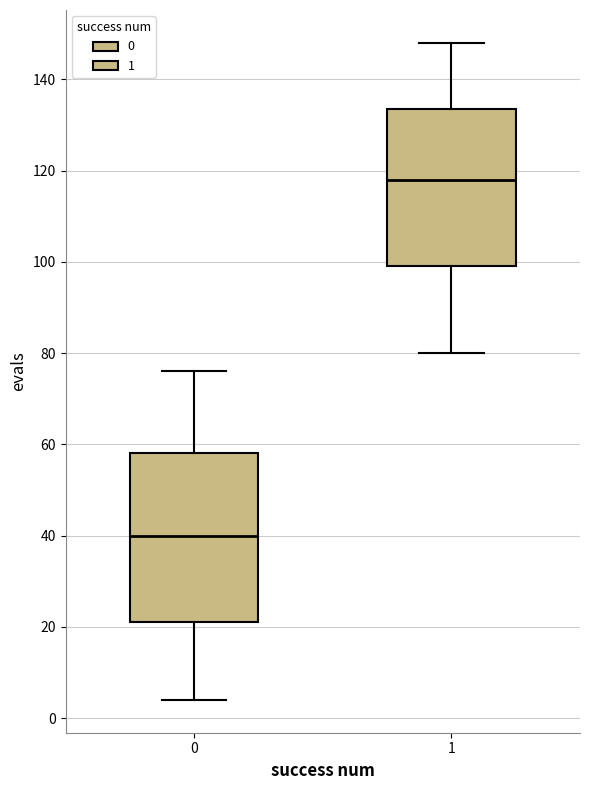

Which box's median line is the lowest?

0